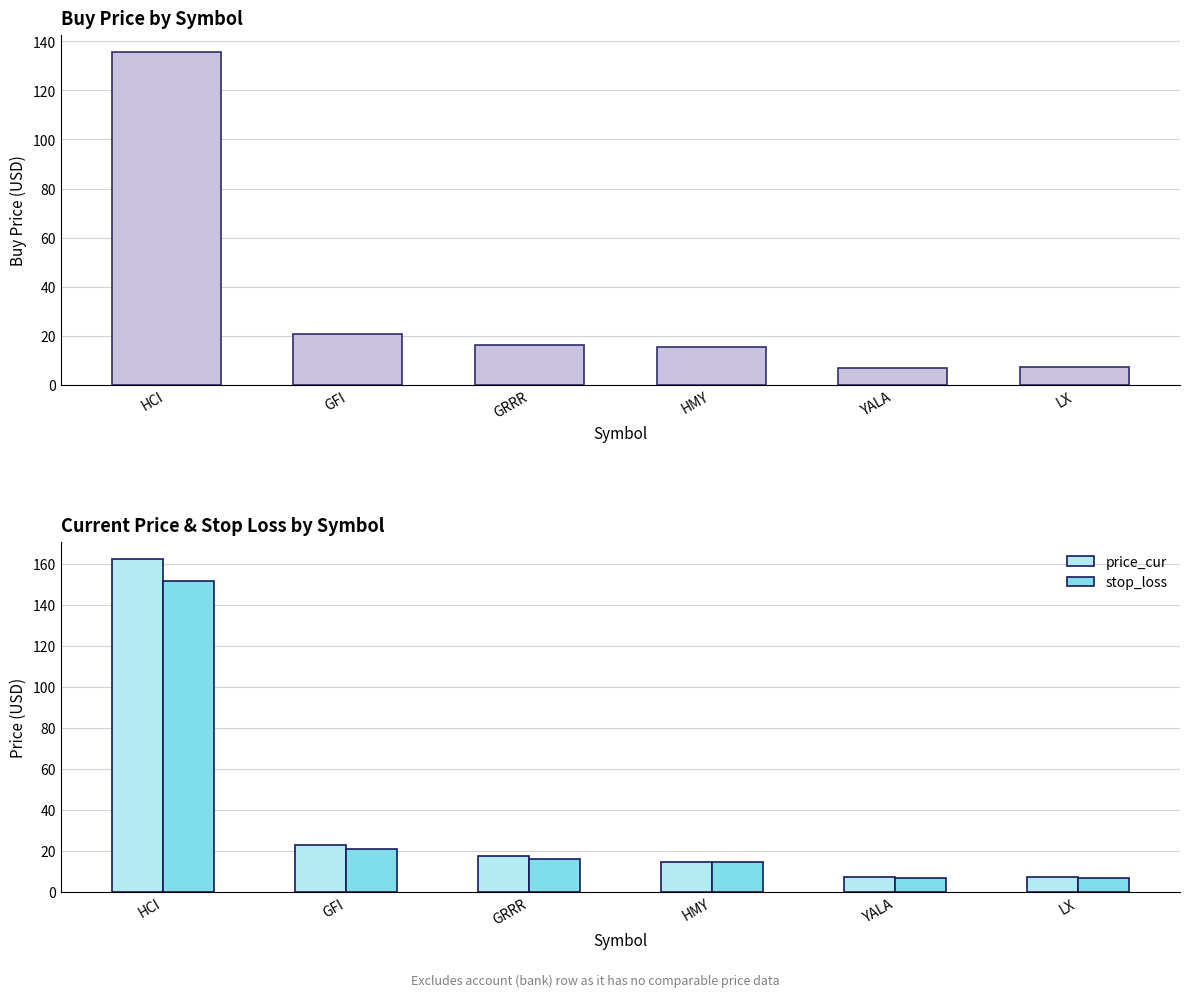

How many bars are there in total?

18